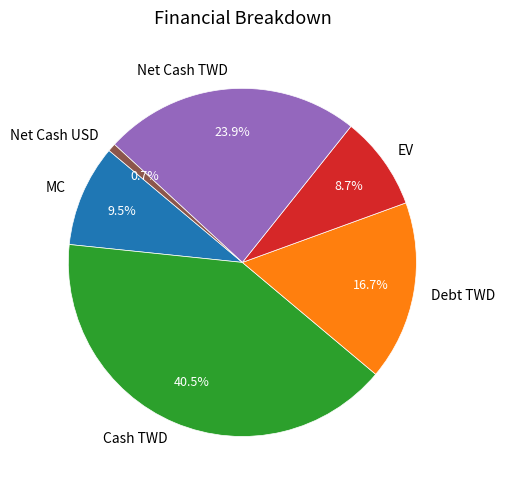

Rank the categories by value from highest to lowest.

Cash TWD, Net Cash TWD, Debt TWD, MC, EV, Net Cash USD